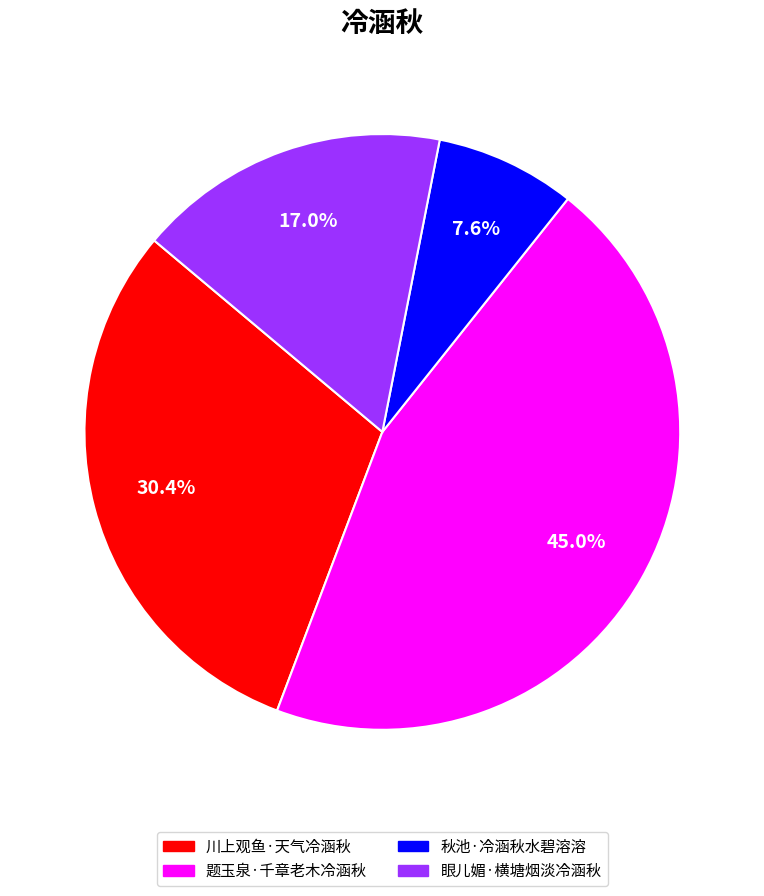

Which category has the biggest portion of the pie?

题玉泉·千章老木冷涵秋